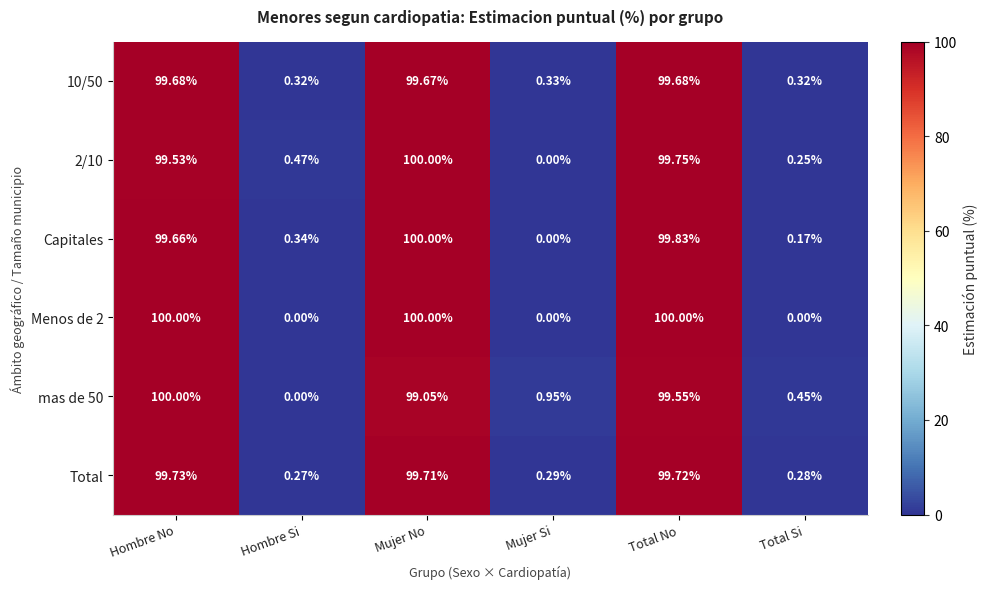

Where does the Capitales series first go above 99?

Hombre No